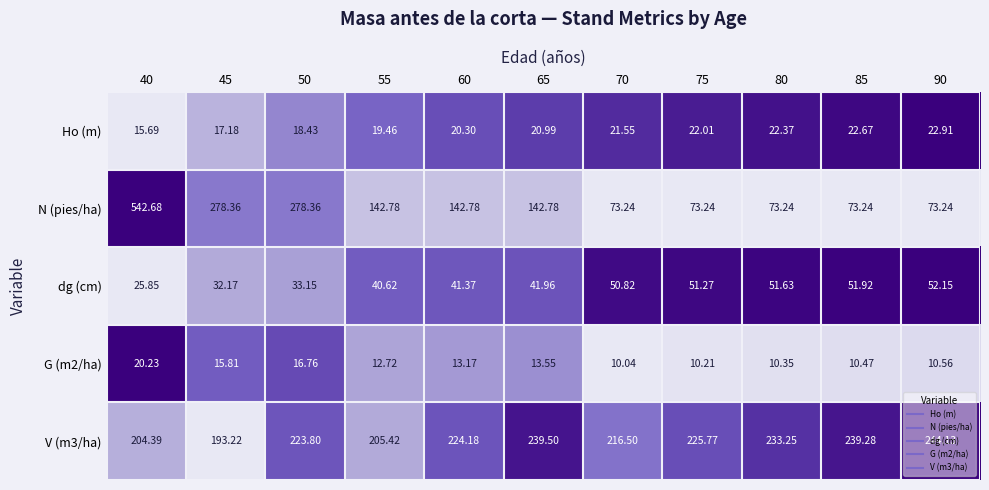

Is the value of Ho (m) at 70 greater than the value of dg (cm) at 90?

No